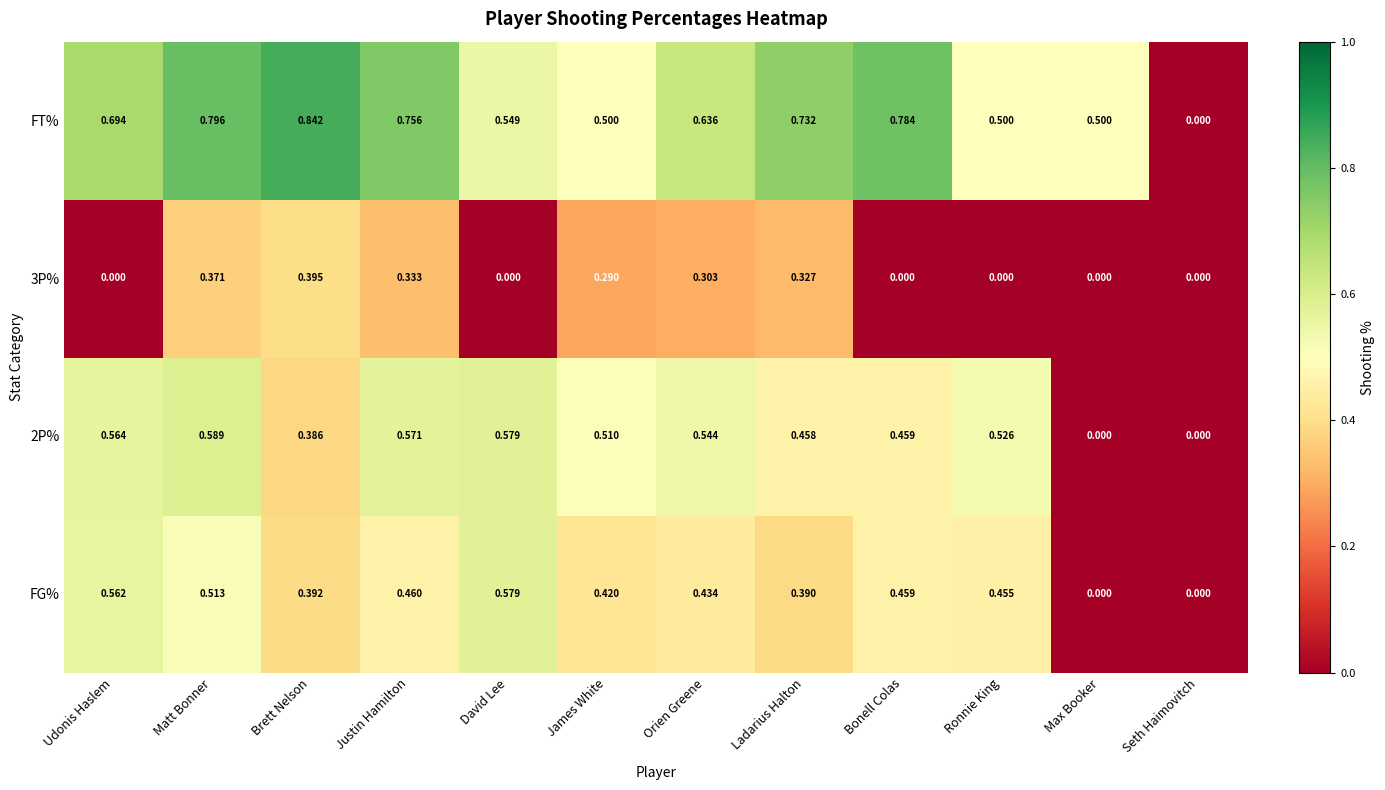

Which series has the widest spread of values?

FT%